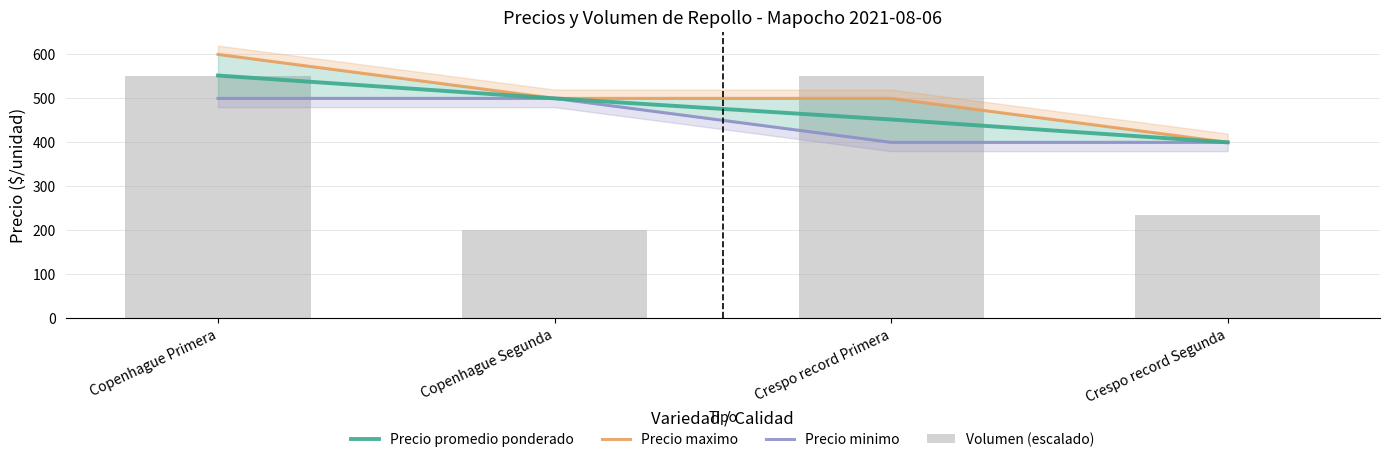

At how many categories does at least one series exceed 551?

2